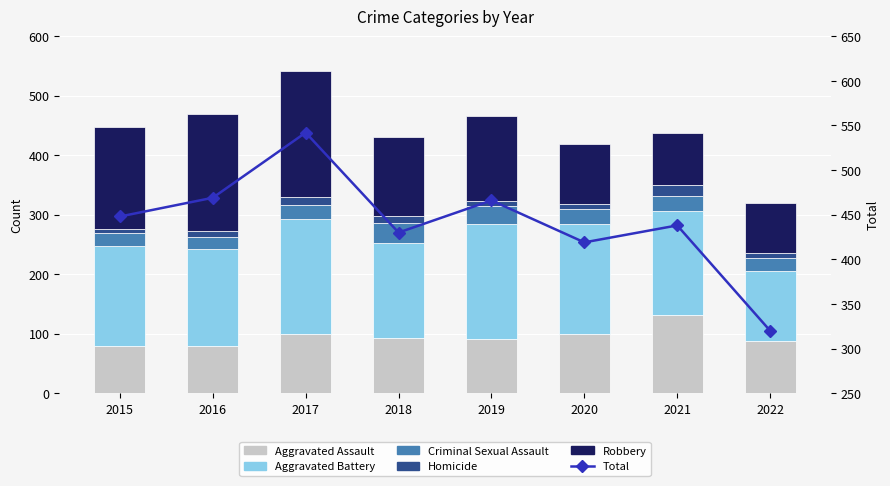

Is it true that Homicide equals 4 at 2018?

False